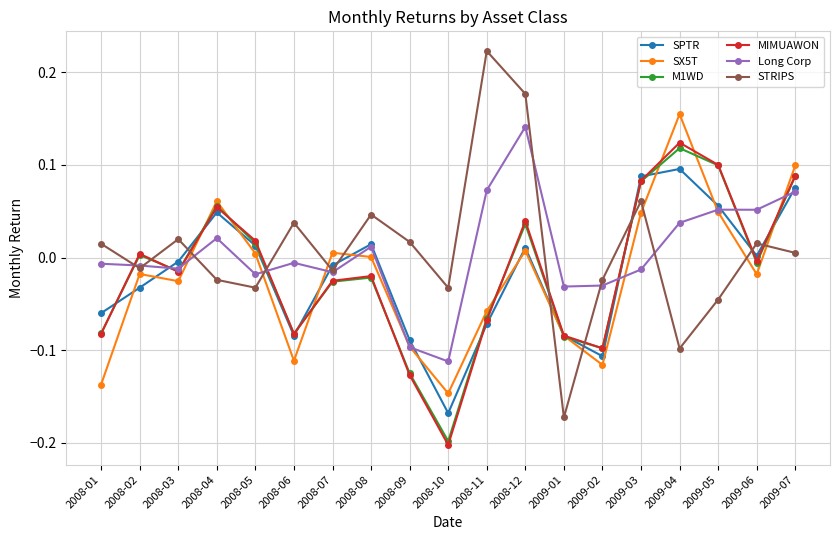

Does the chart have visible grid lines?

Yes